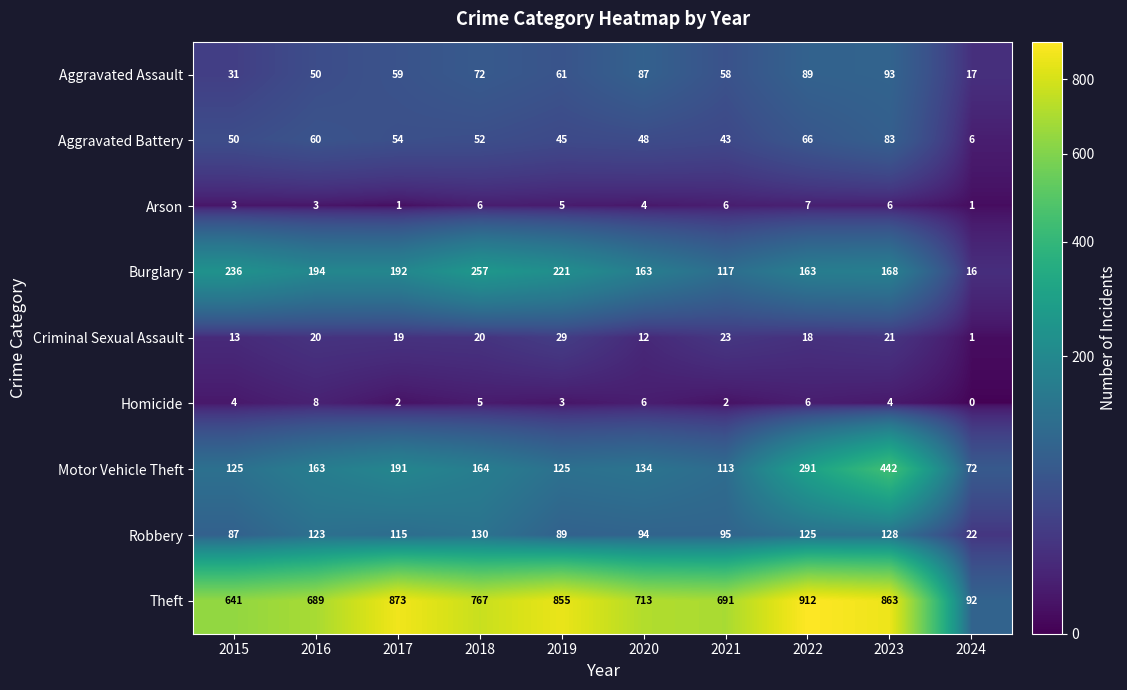

Is it true that Criminal Sexual Assault equals 23 at 2021?

True